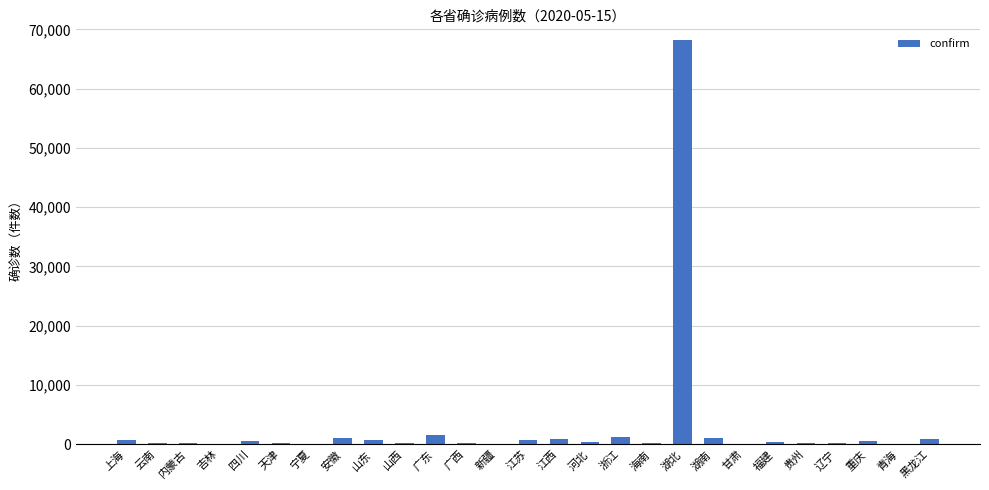

Which label corresponds to the largest value in the chart?

湖北